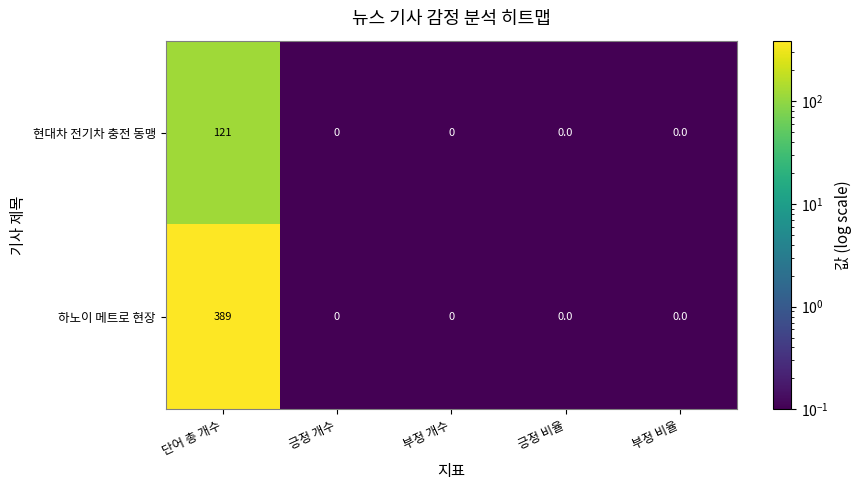

List the series in order of their peak value, highest first.

하노이 메트로 현장, 현대차 전기차 충전 동맹